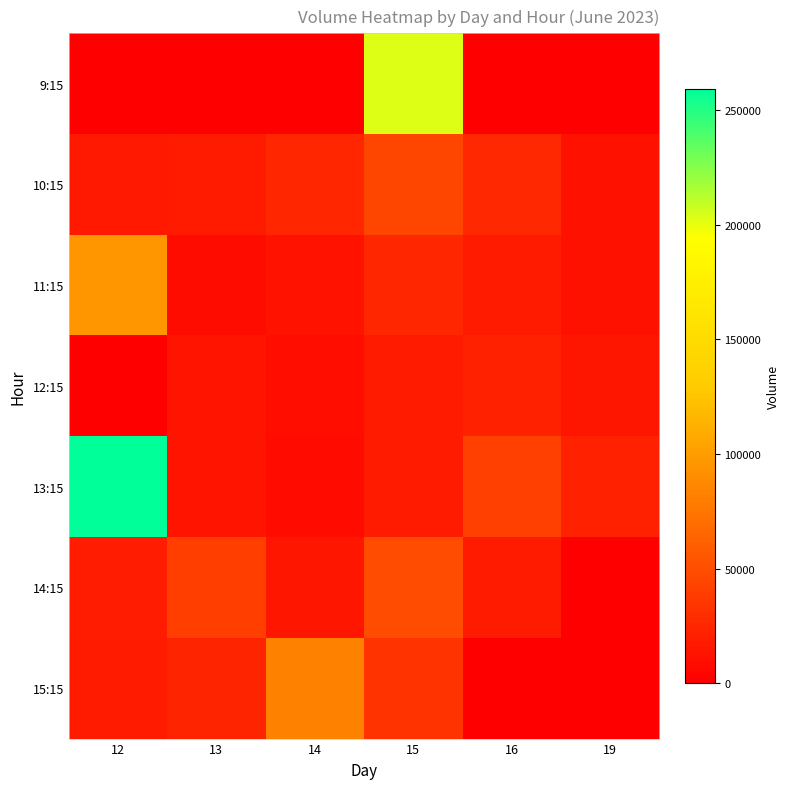

What is the maximum value shown in the chart?

259329